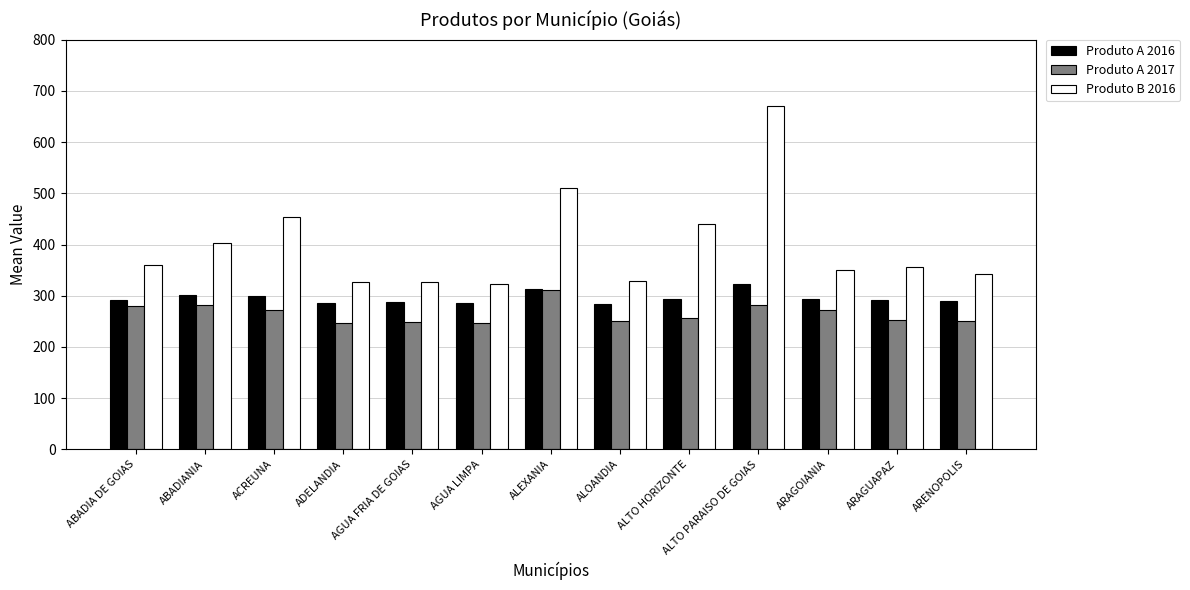

What is the sum of the Produto A 2016 values at ARAGOIANIA and ALTO HORIZONTE?

586